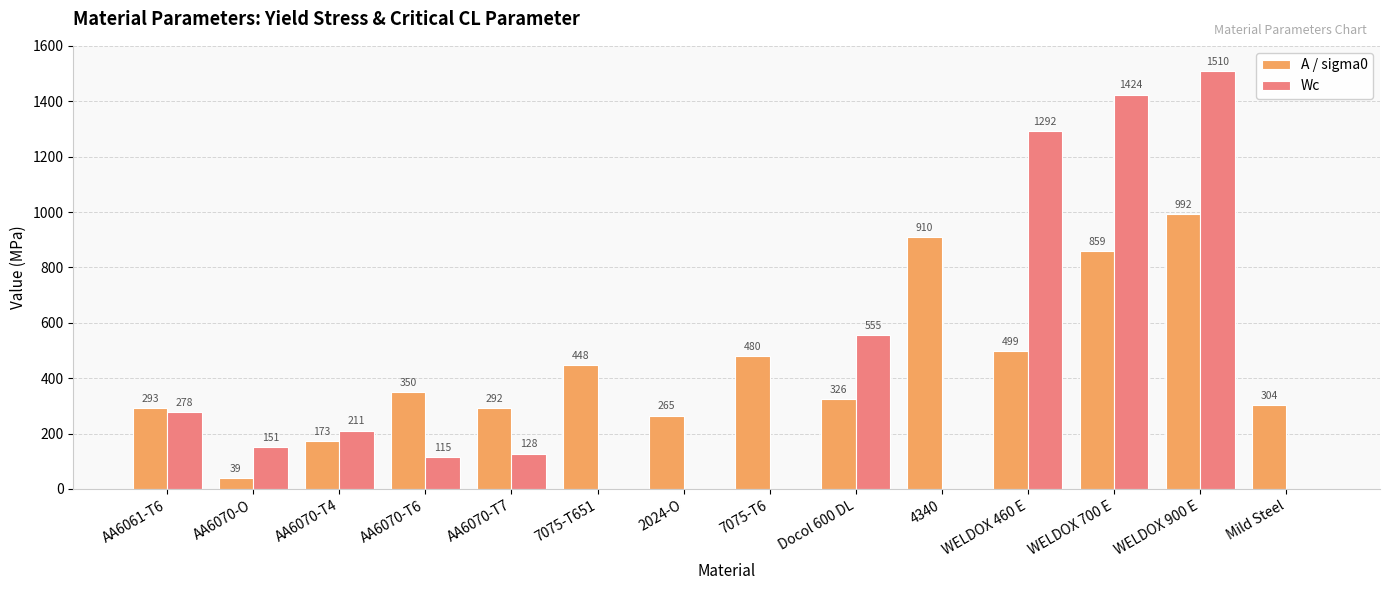

Which series has the largest total across all categories?

A / sigma0